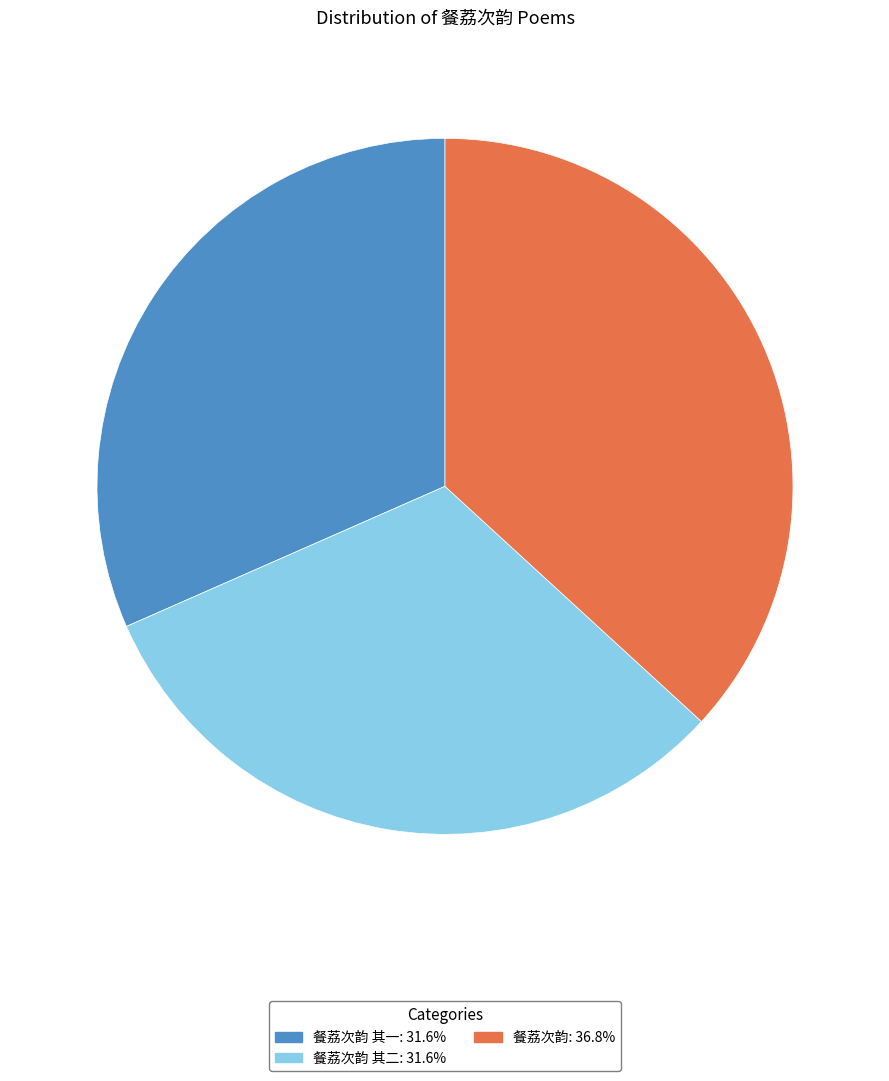

Is there any slice that represents more than half of the pie?

No